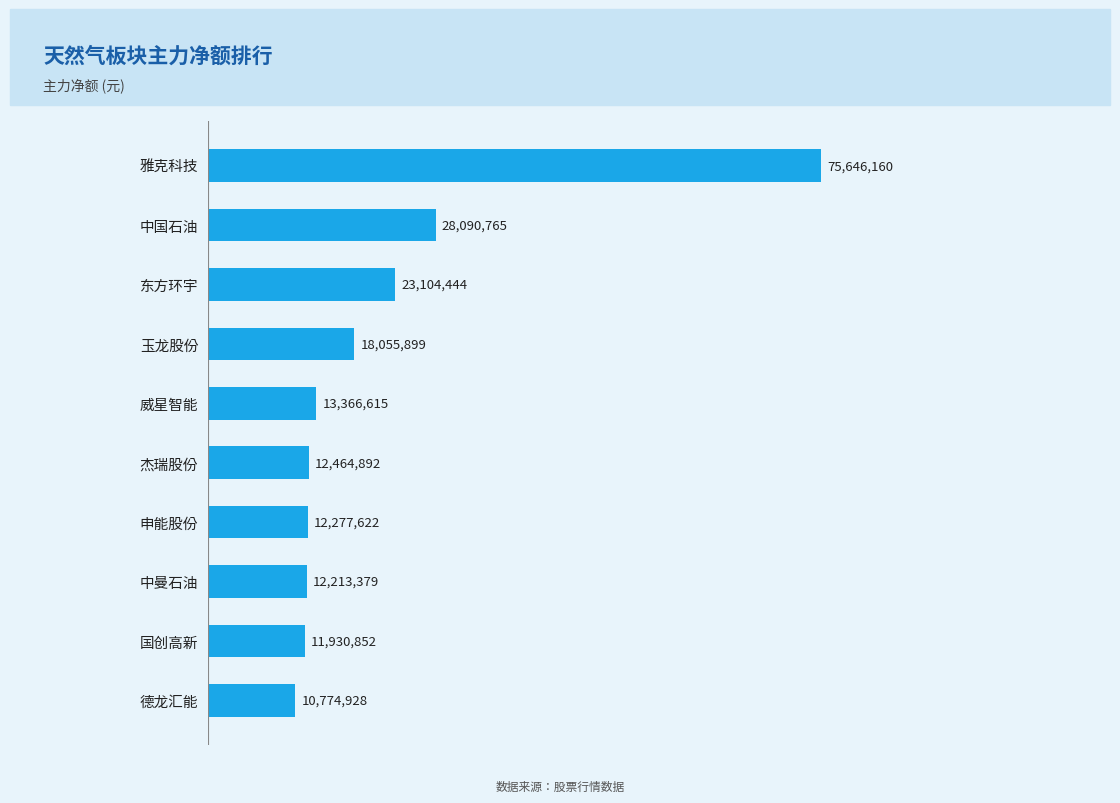

True or false: the data shows 19027587 at 德龙汇能.

False